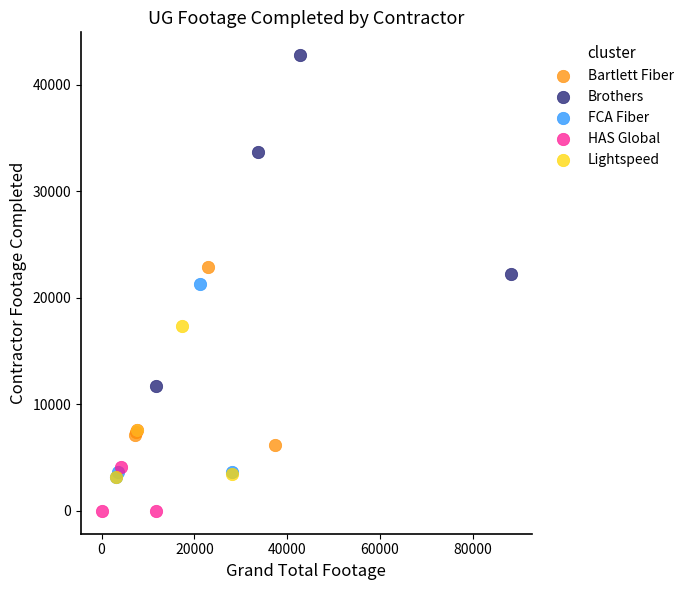

Which series reaches the minimum Y coordinate?

HAS Global